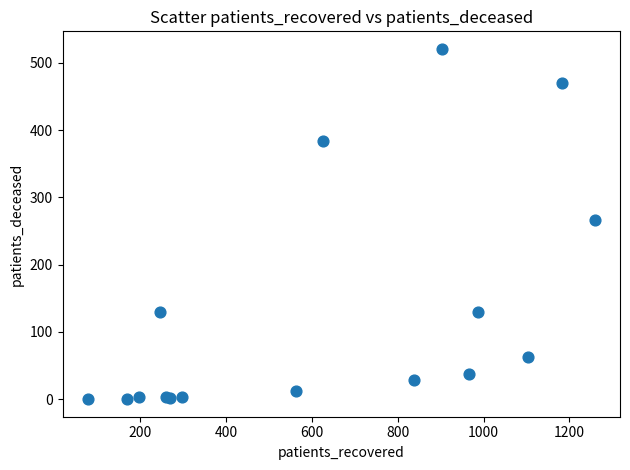

What Y value in the scatter plot is closest to 260?

267